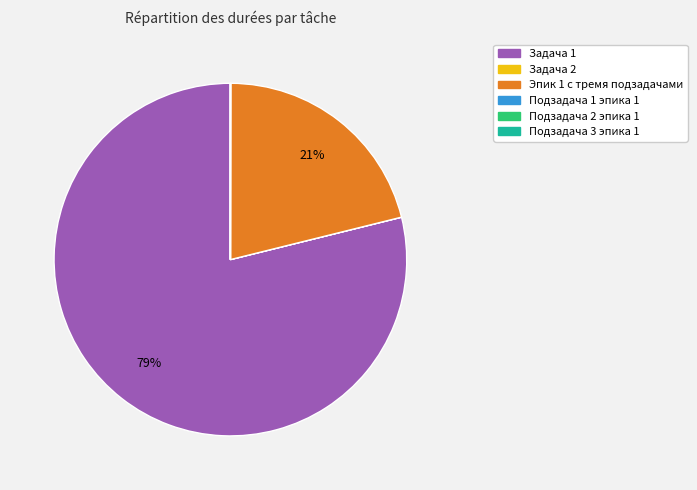

To the nearest percent, what is the average slice percentage?

17%